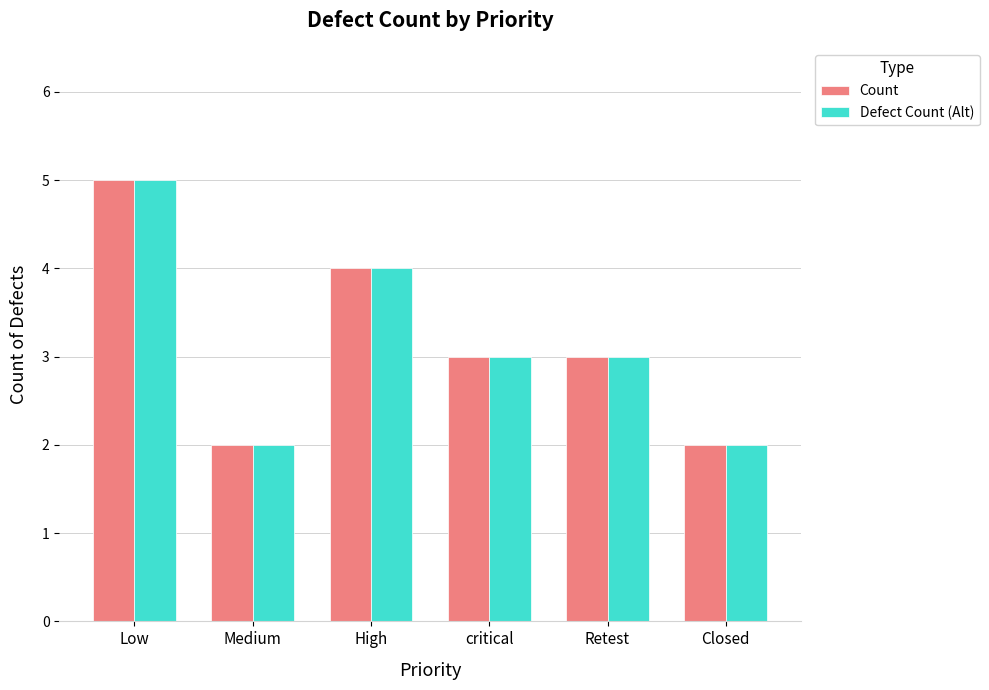

What is the total value across all series at Medium?

4